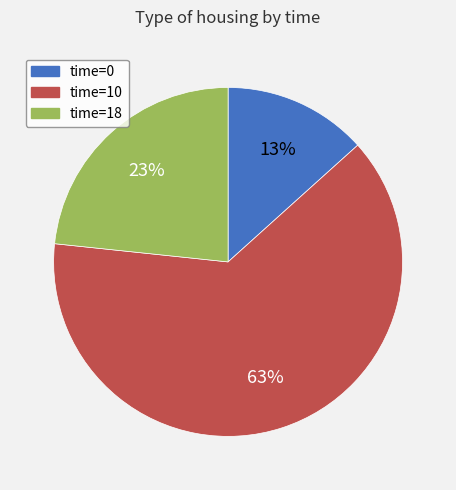

Is there a majority slice in this chart?

Yes